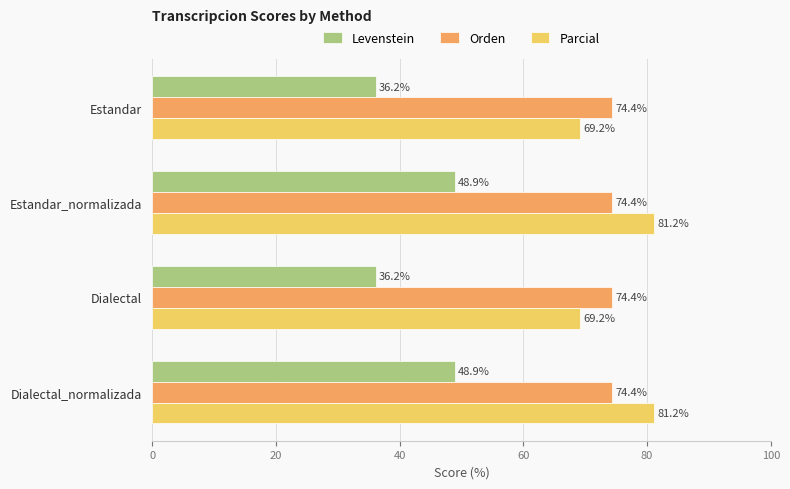

What is the smallest value displayed?

36.2